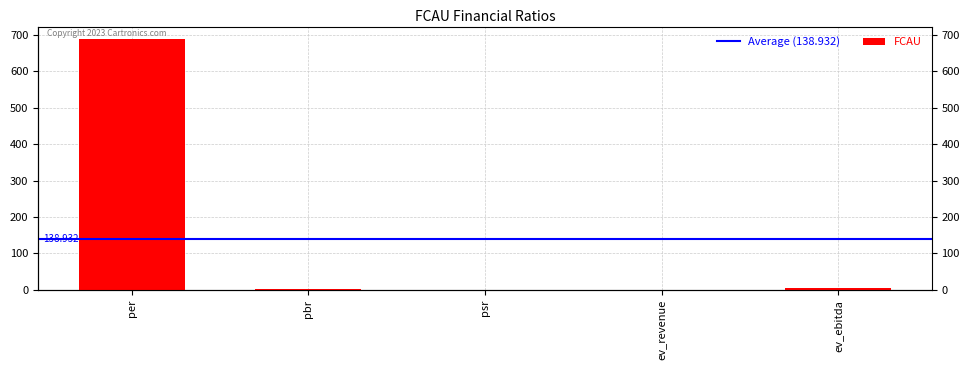

Does the chart contain stacked bars?

No